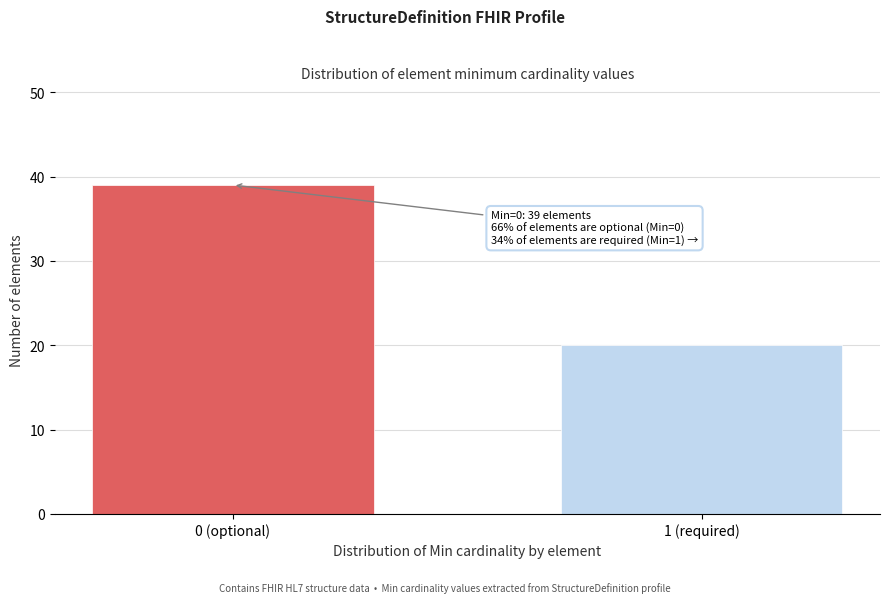

Reading right to left, extract all data points from this chart.

1 (required)=20	0 (optional)=39